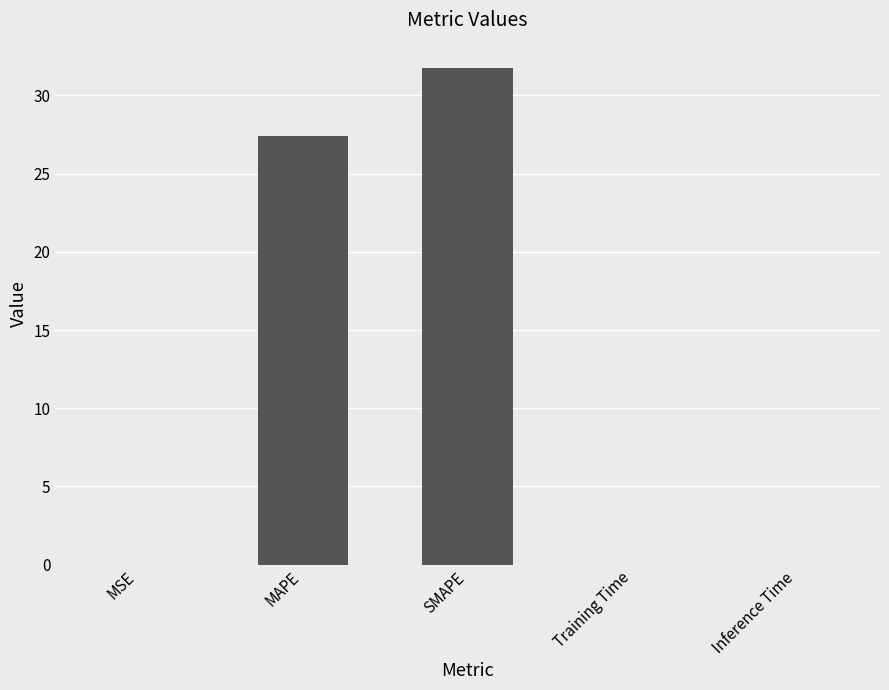

At which category does the chart reach its peak across all series?

SMAPE